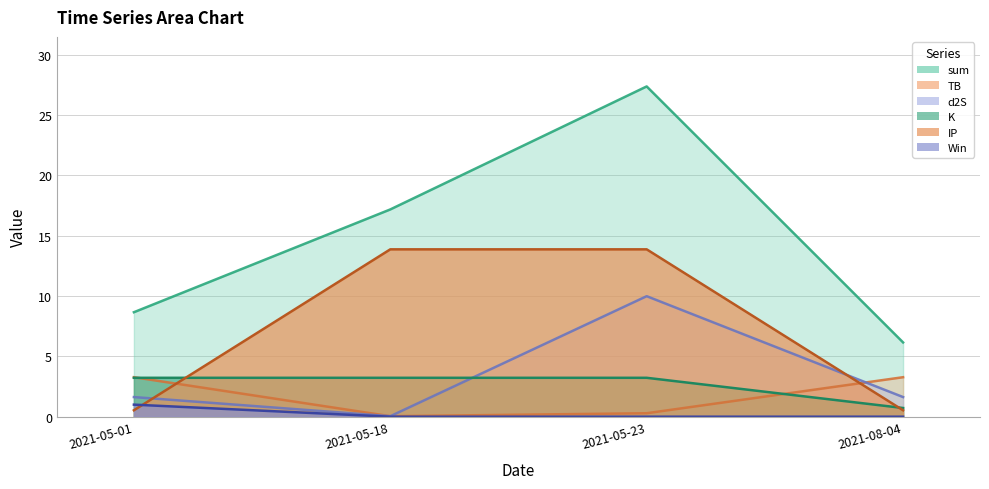

What is the total value across all series at 2021-05-18?

34.3